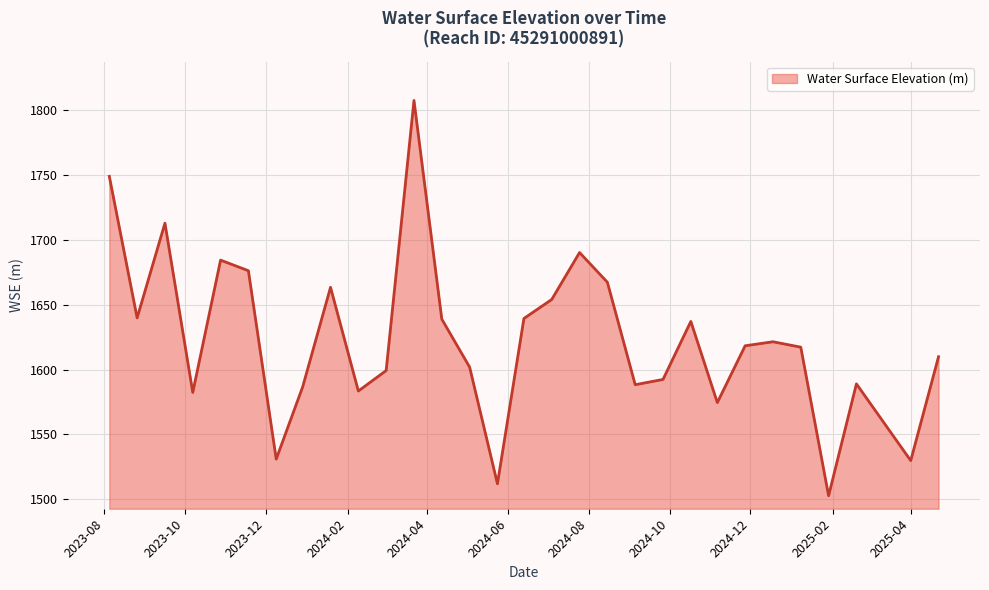

What is the greatest value displayed?

1807.4